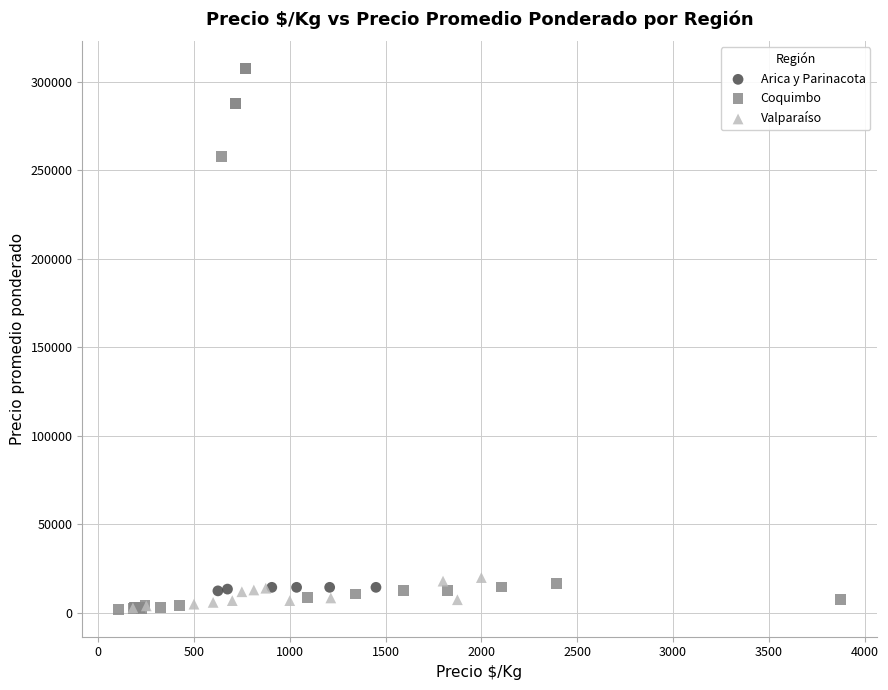

Which series contains the highest Y value?

Coquimbo